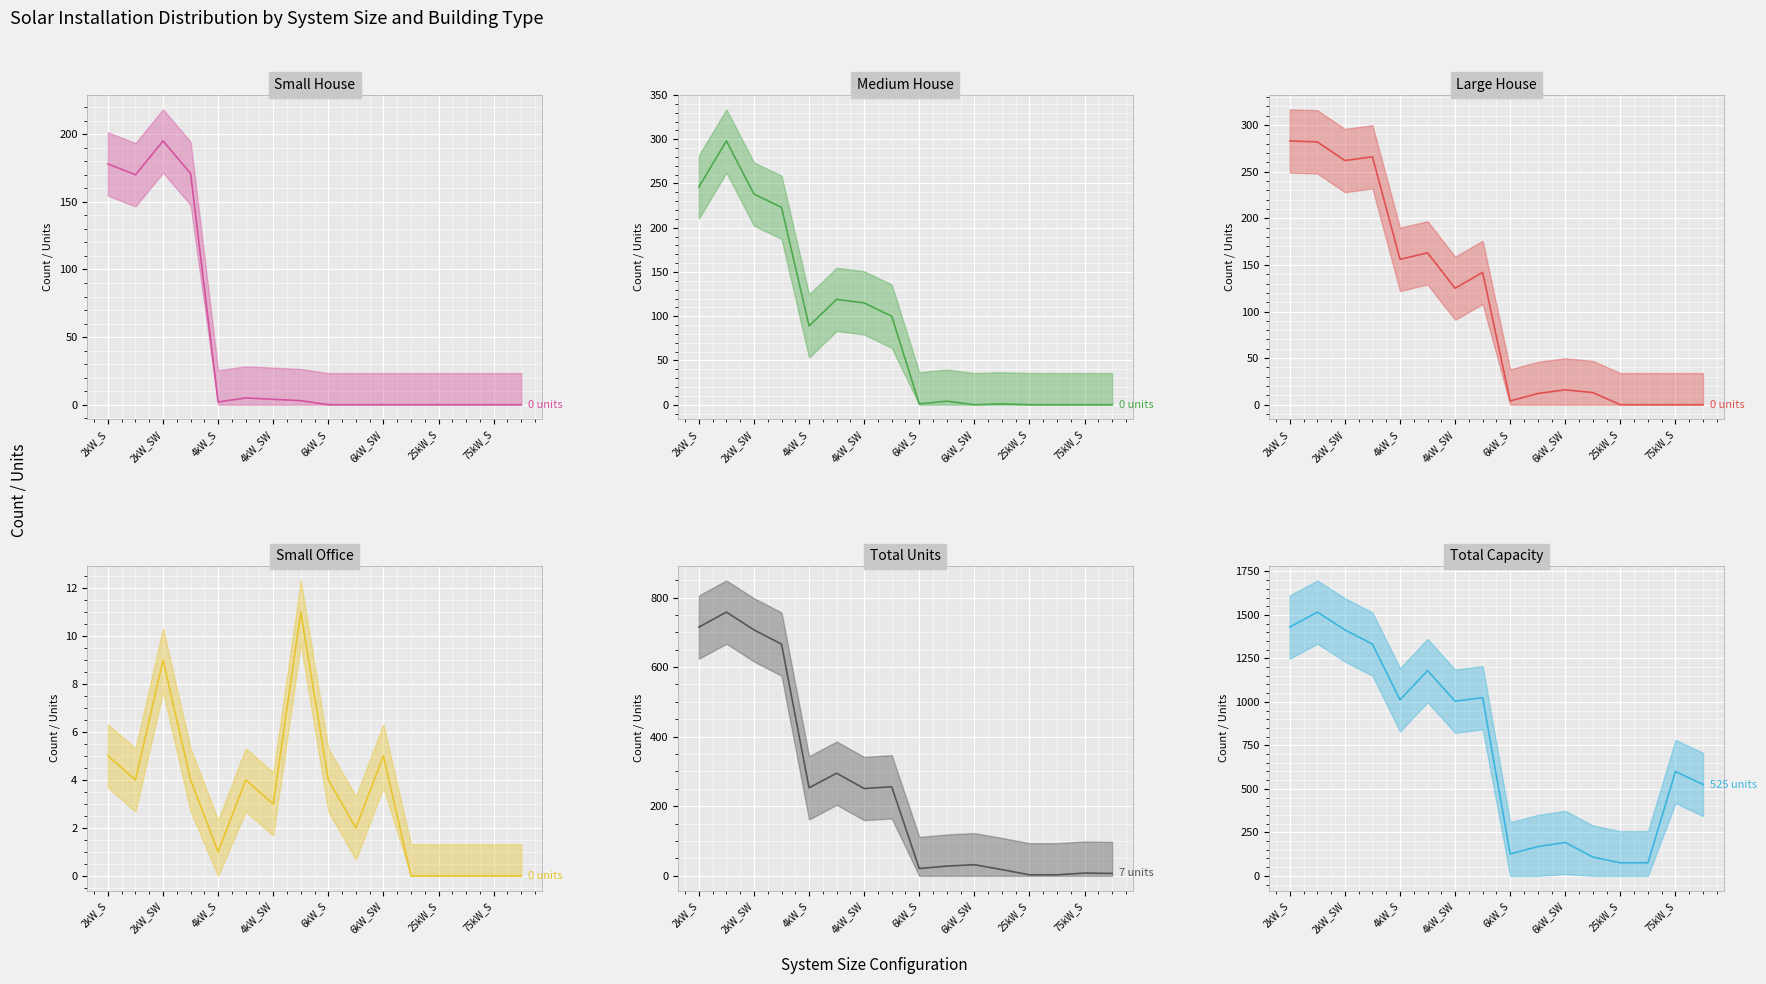

Reading left to right, extract all data points from this chart.

Small House mean: 178	170	195	171	2	5	4	3	0	0	0	0	0	0	0	0
Medium House mean: 246	298	238	223	89	119	115	100	1	4	0	1	0	0	0	0
Large House mean: 283	282	262	266	156	163	125	142	4	12	16	13	0	0	0	0
Small Office mean: 5	4	9	4	1	4	3	11	4	2	5	0	0	0	0	0
Total Units mean: 715	758	707	666	253	295	251	256	21	28	32	18	3	3	8	7
Total Capacity mean: 1430	1516	1414	1332	1012	1180	1004	1024	126	168	192	108	75	75	600	525